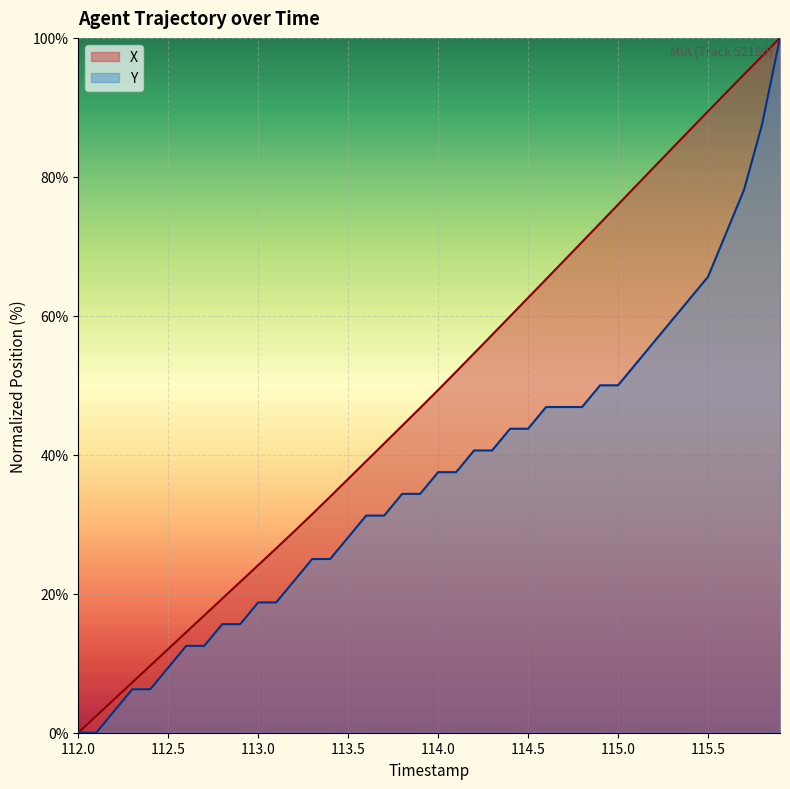

Reading right to left, what are all the values shown in this chart?

X: 100.0	97.4	94.7	92.1	89.4	86.8	84.1	81.4	78.7	76.0	73.3	70.6	68.0	65.3	62.6	59.9	57.3	54.6	52.0	49.3	46.7	44.2	41.6	39.1	36.5	34.0	31.5	29.0	26.5	24.1	21.7	19.3	16.9	14.5	12.1	9.6	7.2	4.8	2.4	0.0
Y: 100.0	87.5	78.1	71.9	65.6	62.5	59.4	56.2	53.1	50.0	50.0	46.9	46.9	46.9	43.8	43.8	40.6	40.6	37.5	37.5	34.4	34.4	31.2	31.2	28.1	25.0	25.0	21.9	18.8	18.8	15.6	15.6	12.5	12.5	9.4	6.2	6.2	3.1	0.0	0.0